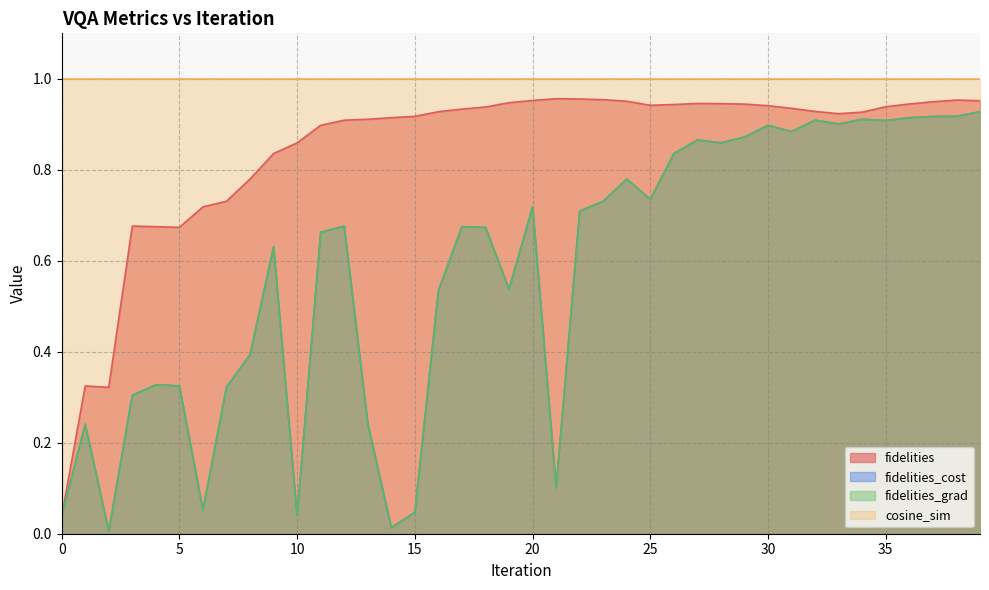

True or false: fidelities_grad has a value of 0.5 at 25.

False